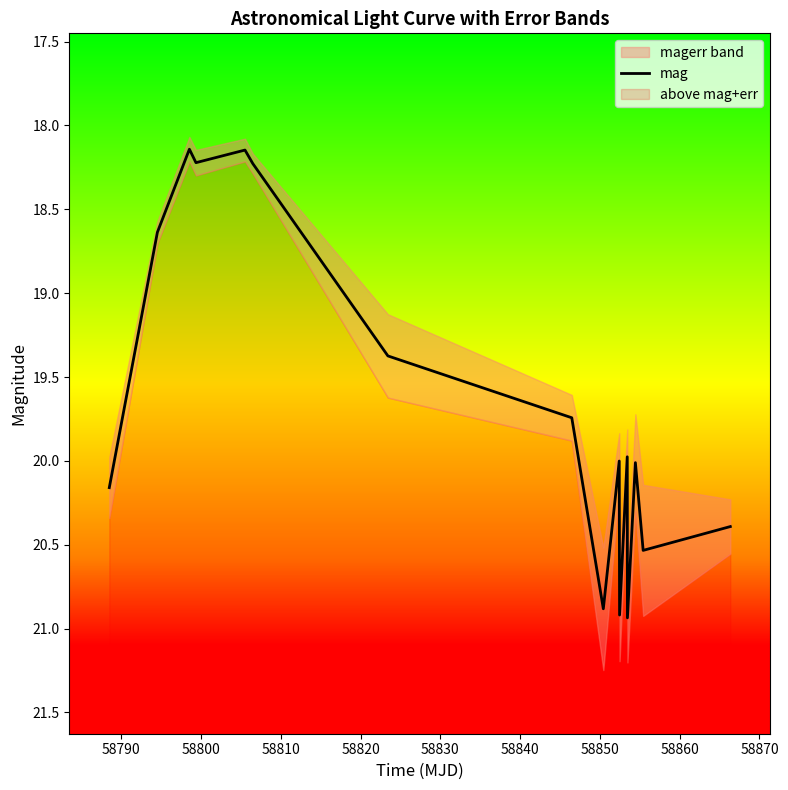

What is the highest value of the mag series?

20.9